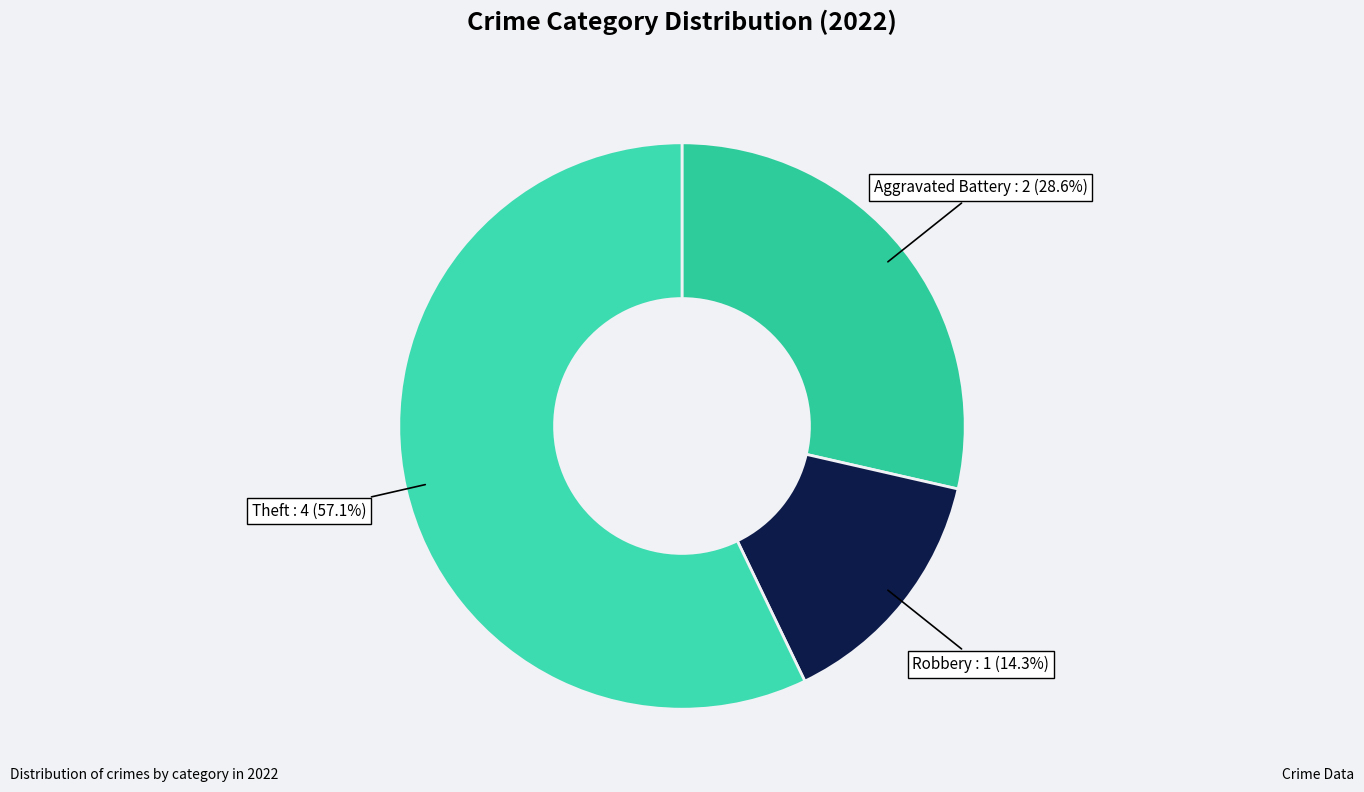

What portion of the pie excludes Aggravated Battery?

71.4%